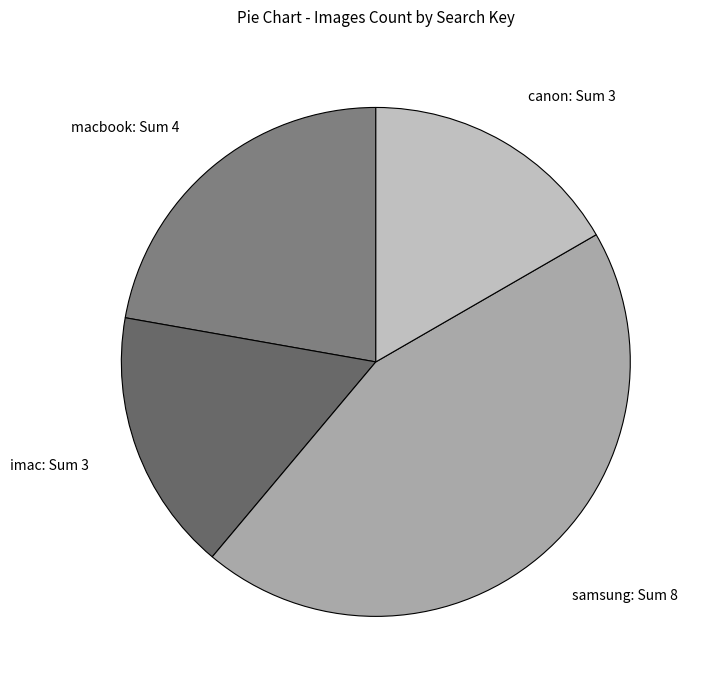

Between samsung and imac, which is larger?

samsung